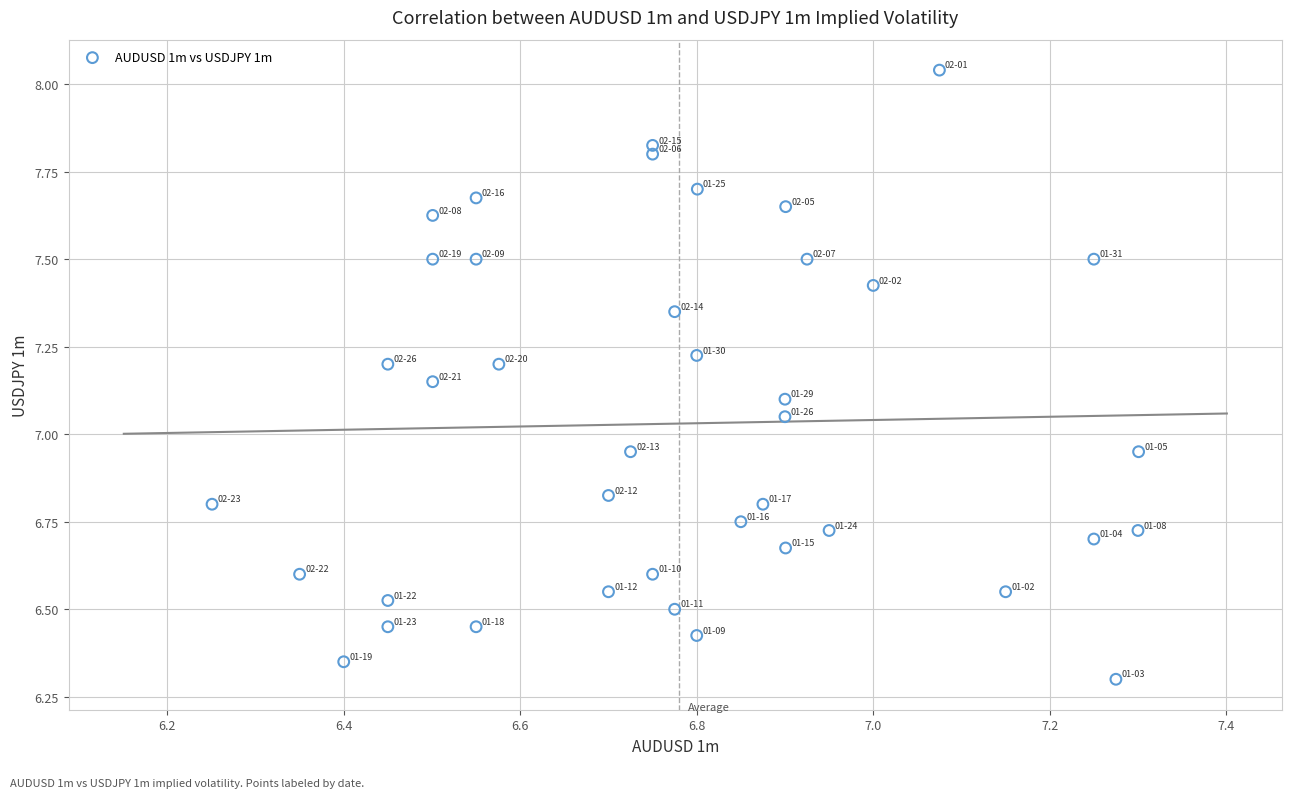

What is the range of X values (max minus min)?

1.0